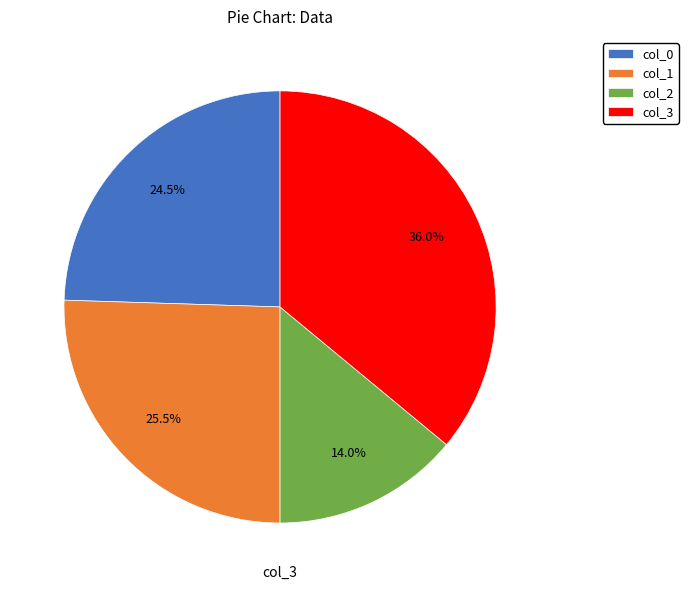

What is the smallest slice in the pie chart?

col_2